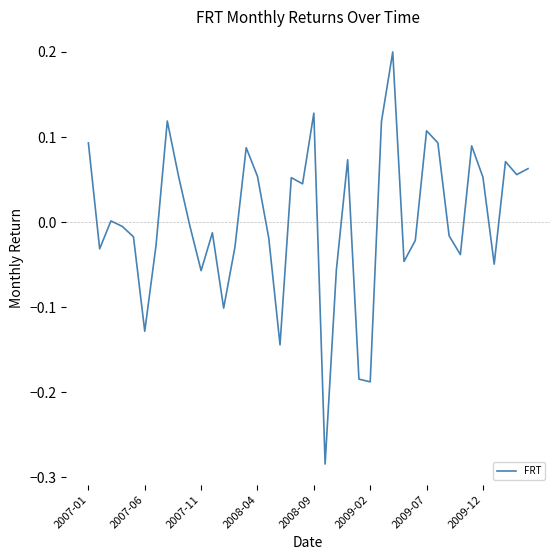

Does the chart display data point markers on the line(s)?

No